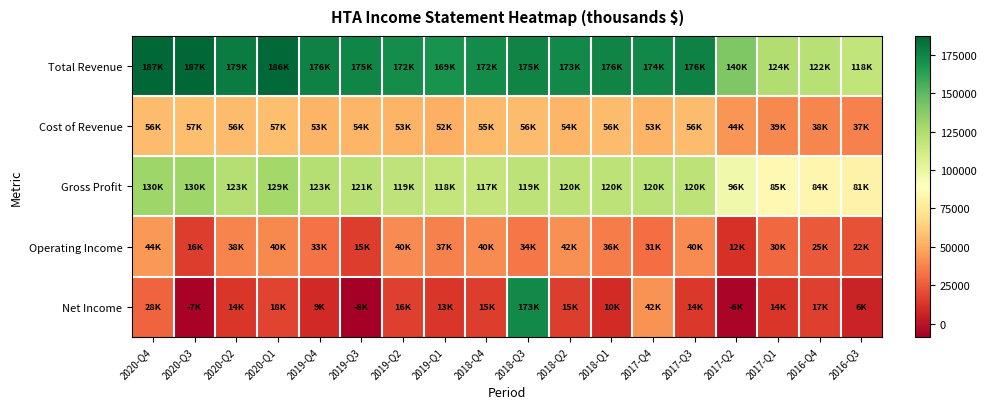

Rank the series at 2016-Q4 from highest to lowest value.

Total Revenue, Gross Profit, Cost of Revenue, Operating Income, Net Income